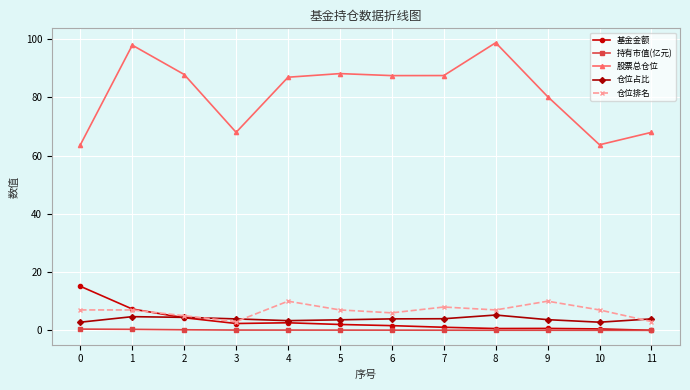

True or false: 股票总仓位 has a value of 68.0 at 11.

True